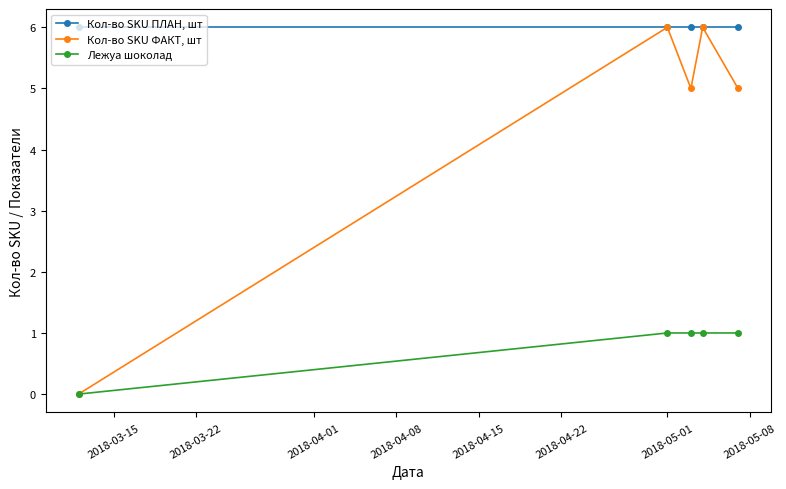

Which series has the largest total across all categories?

Кол-во SKU ПЛАН, шт